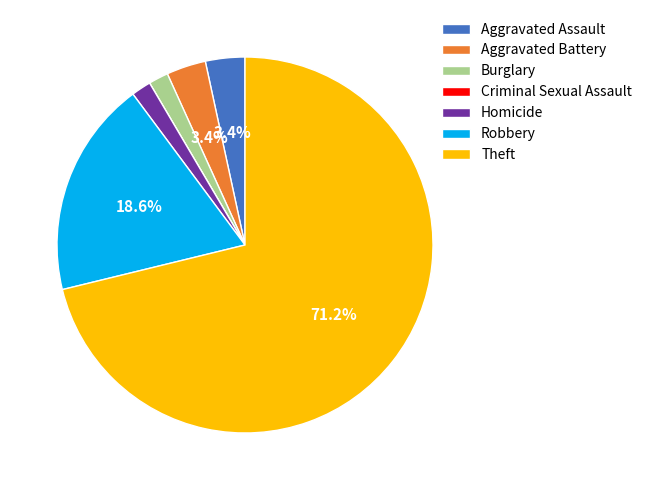

What portion of the pie excludes Theft?

28.8%